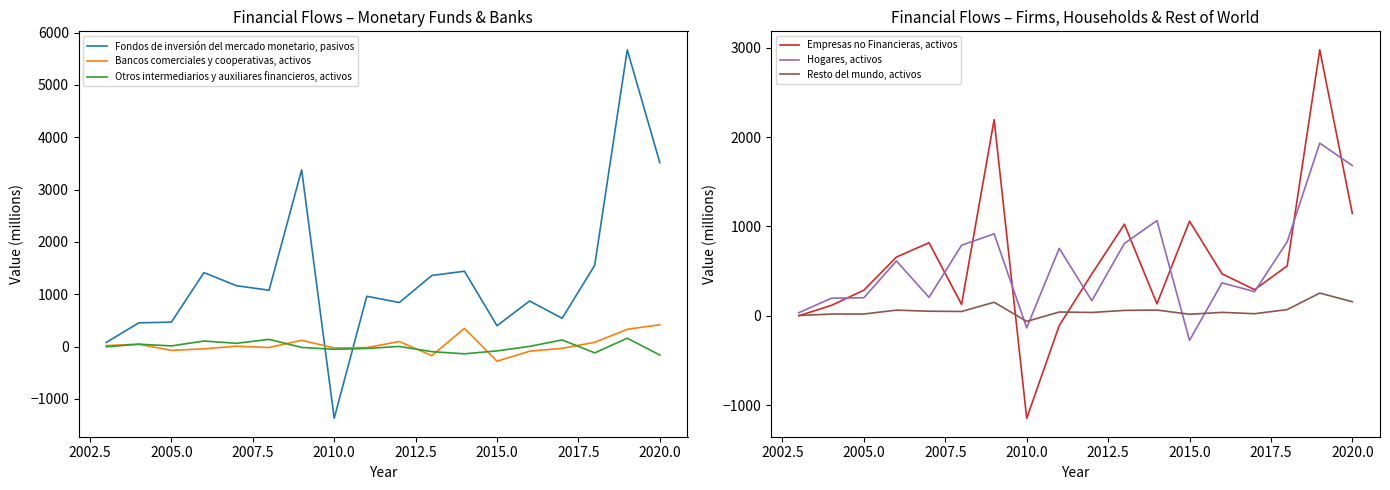

Reading right to left, what are all the values shown in this chart?

Fondos de inversión del mercado monetario, pasivos: 3514	5672	1553	542	872	399	1441	1360	843	962	-1369	3379	1078	1164	1415	468	455	80
Bancos comerciales y cooperativas, activos: 418	331	82	-32	-87	-279	350	-172	97	-18	-25	121	-17	9	-42	-71	46	21
Otros intermediarios y auxiliares financieros, activos: -160	161	-119	128	5	-81	-137	-96	4	-35	-51	-15	139	64	107	14	47	-3
Empresas no Financieras, activos: 1146	2977	559	293	470	1059	135	1025	469	-108	-1146	2195	128	818	658	287	117	1
Hogares, activos: 1681	1932	829	271	369	-274	1066	810	169	755	-134	918	790	207	614	203	197	35
Resto del mundo, activos: 158	255	70	24	39	18	65	61	38	43	-62	152	49	52	64	21	20	4